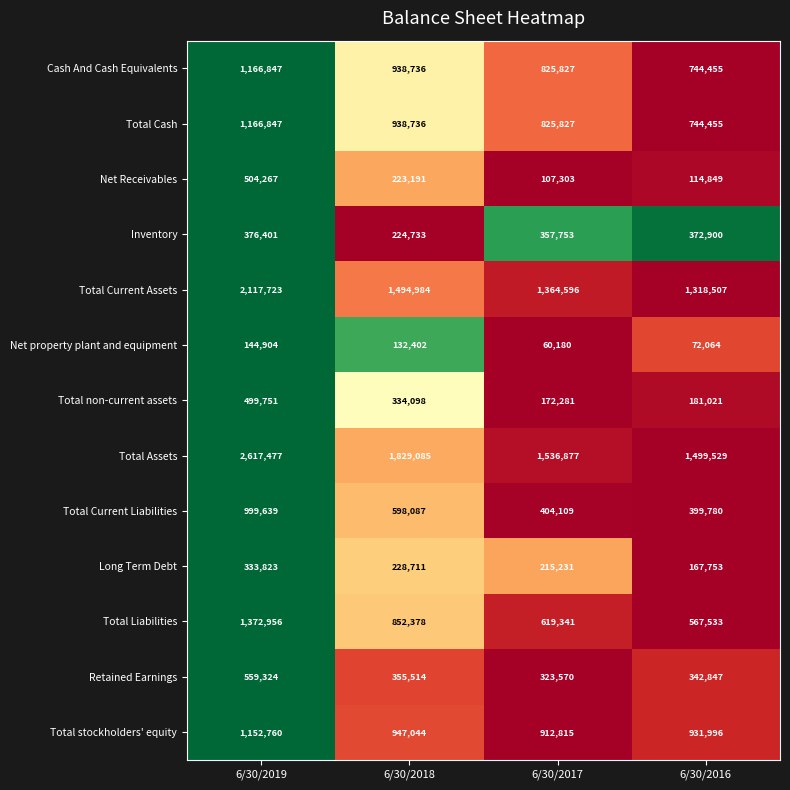

Rank the categories by Total non-current assets value from lowest to highest.

6/30/2017, 6/30/2016, 6/30/2018, 6/30/2019